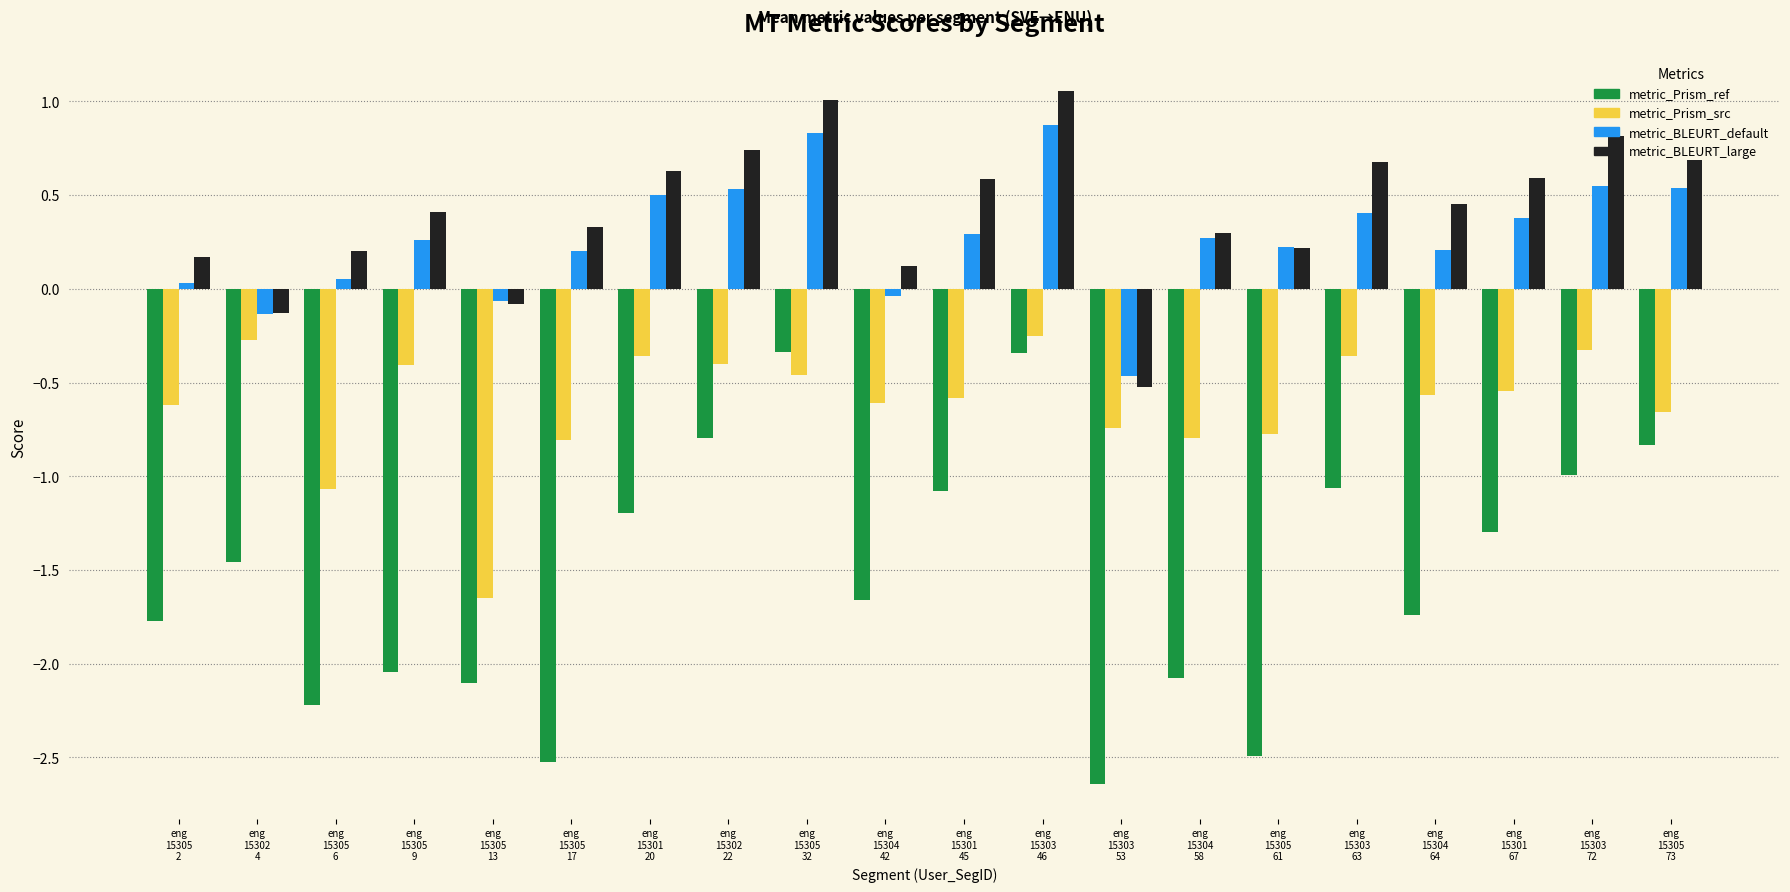

What is the label of the 2nd bar from the right?

eng
15303
72